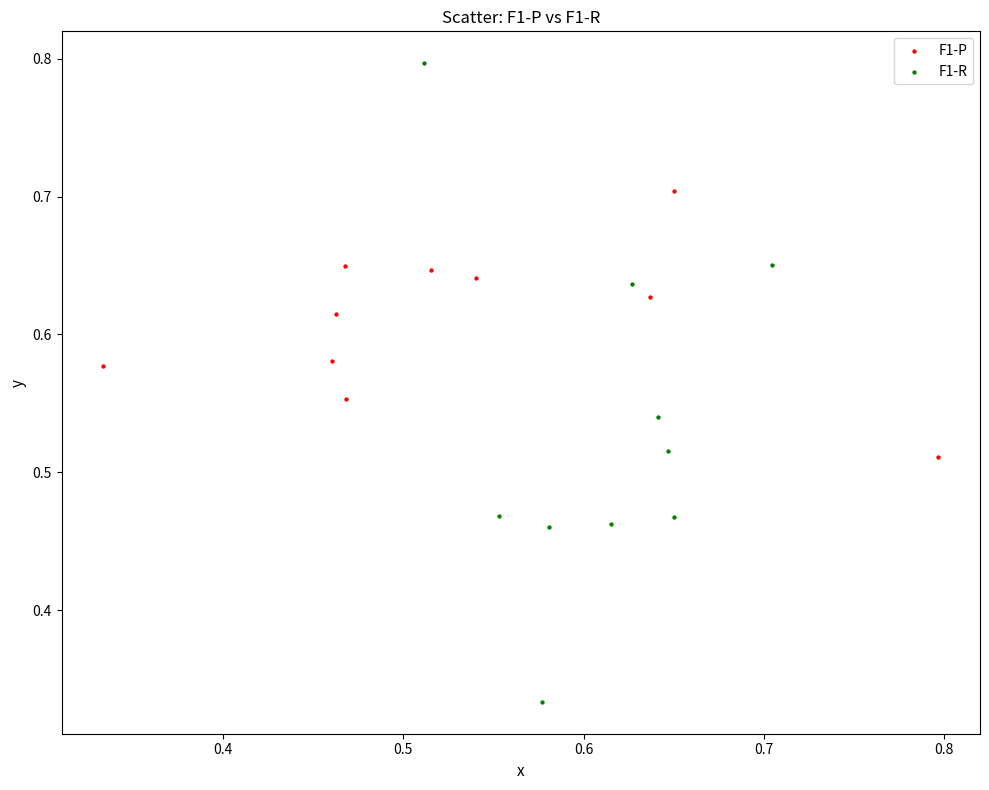

Which series contains the lowest Y value?

F1-R